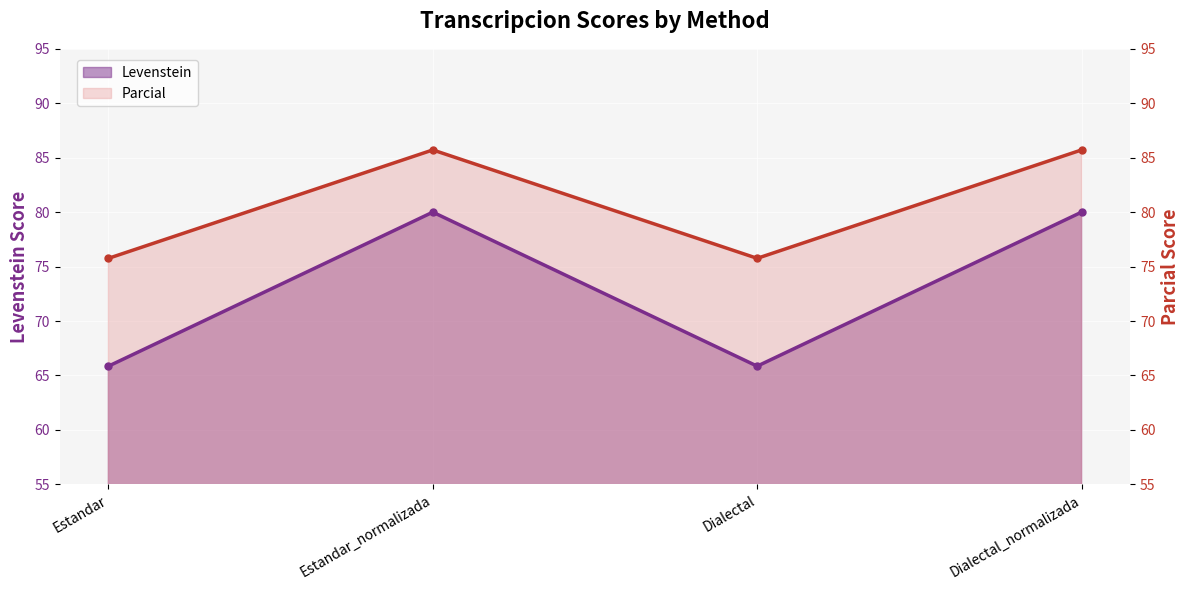

What is the value of the Parcial point at the 4th from the left?

80.0